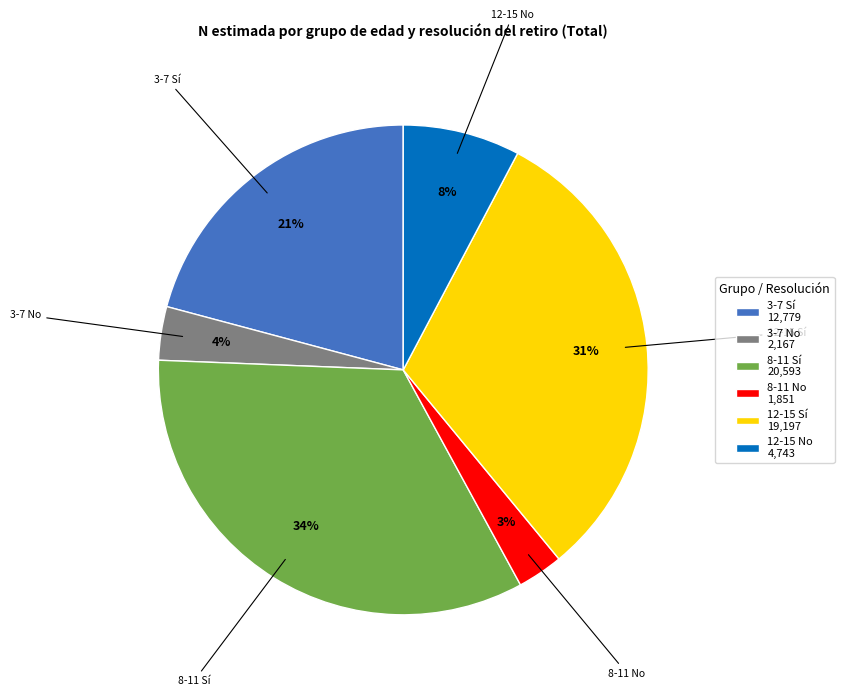

Is there a majority slice in this chart?

No